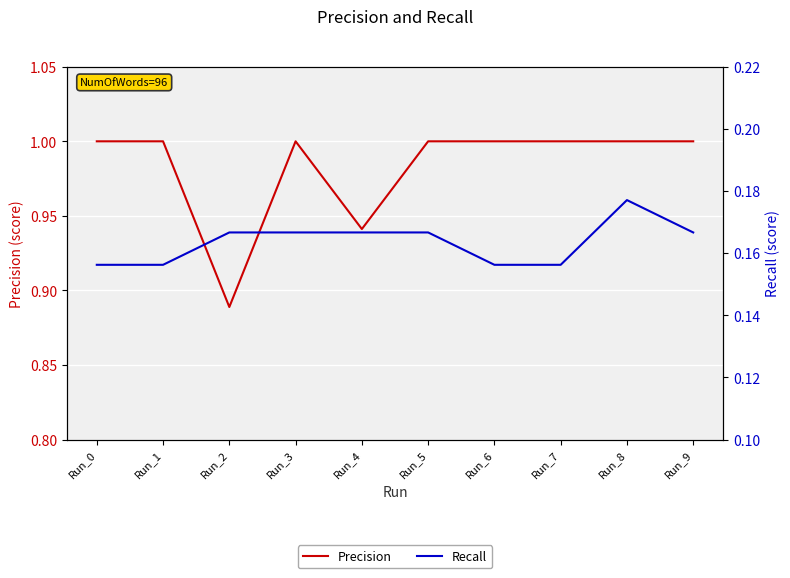

What is the spread (max minus min) of values at Run_9?

0.8